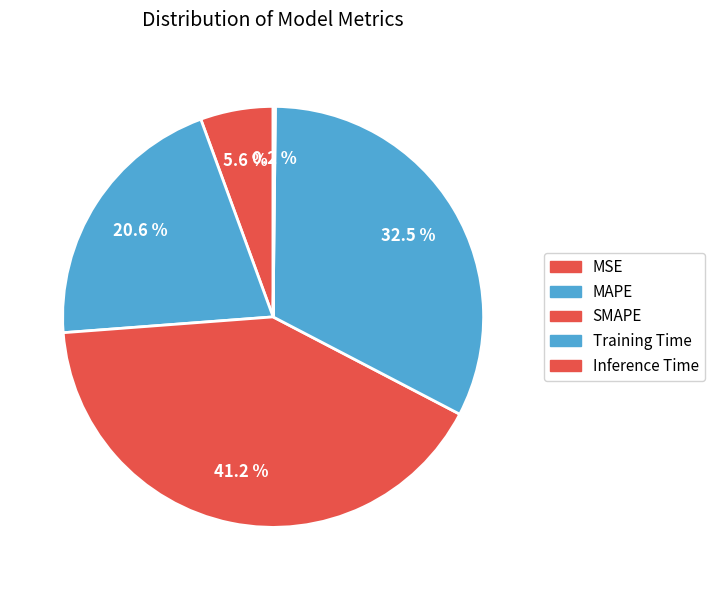

To the nearest percent, what portion does MAPE represent?

21%